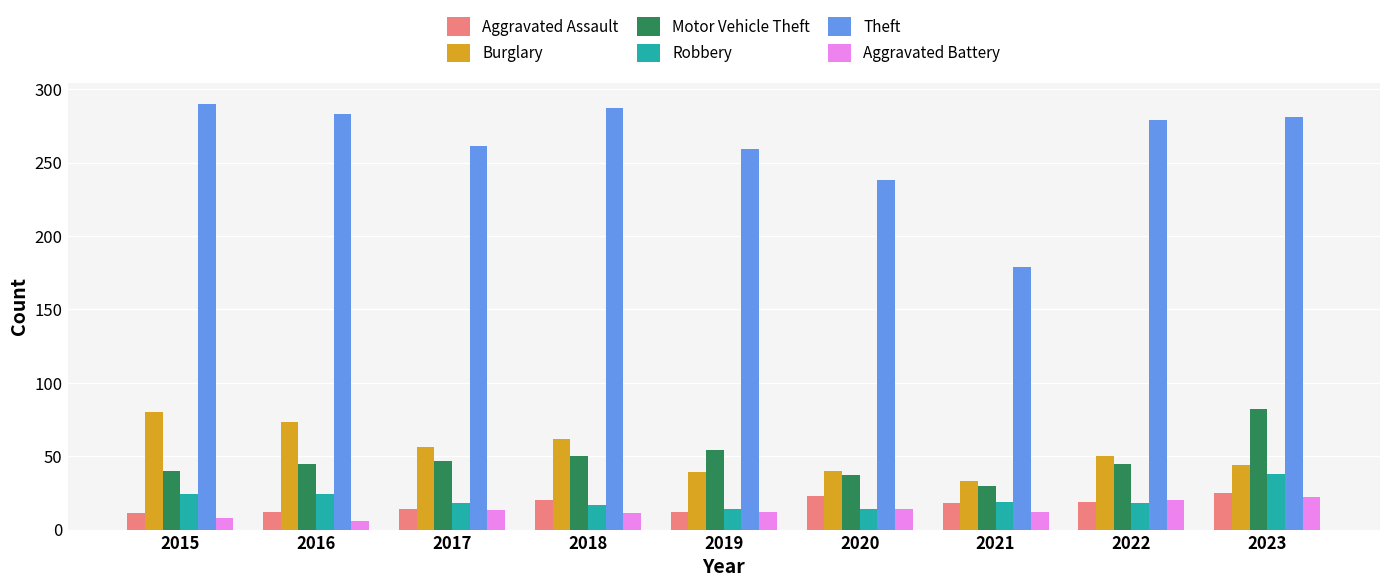

What are all the series names shown in the legend?

Aggravated Assault, Burglary, Motor Vehicle Theft, Robbery, Theft, Aggravated Battery